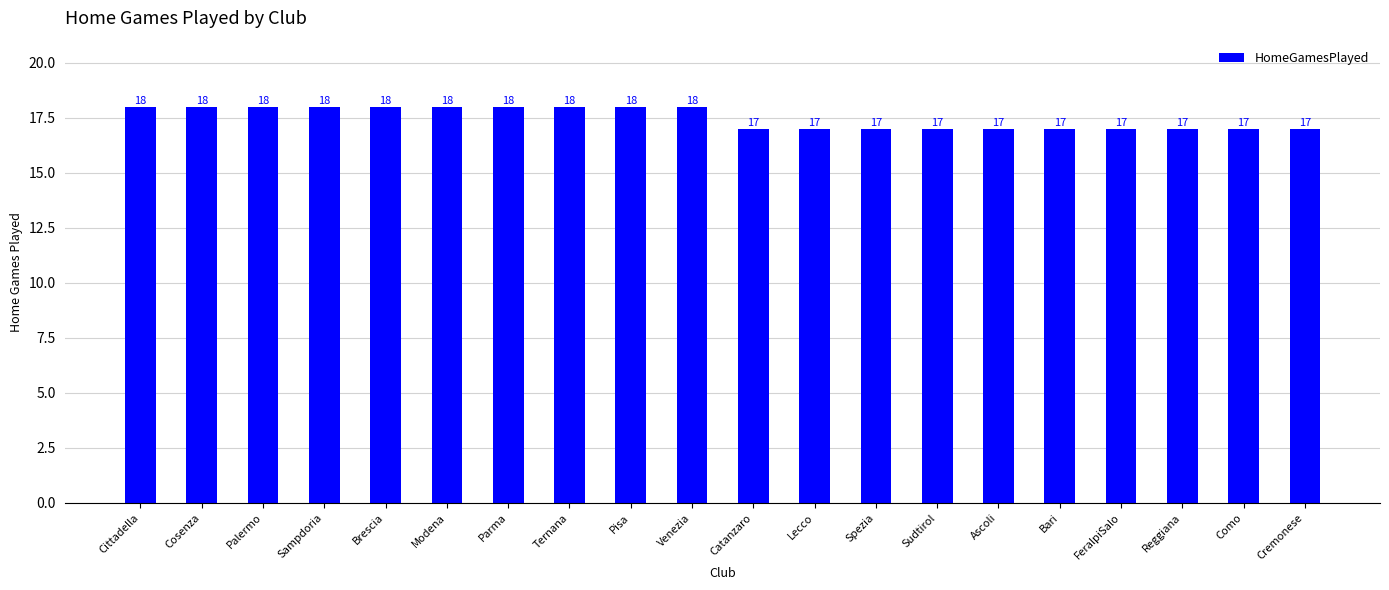

Reading left to right, list all the values displayed in this chart.

Cittadella=18	Cosenza=18	Palermo=18	Sampdoria=18	Brescia=18	Modena=18	Parma=18	Ternana=18	Pisa=18	Venezia=18	Catanzaro=17	Lecco=17	Spezia=17	Sudtirol=17	Ascoli=17	Bari=17	FeralpiSalo=17	Reggiana=17	Como=17	Cremonese=17